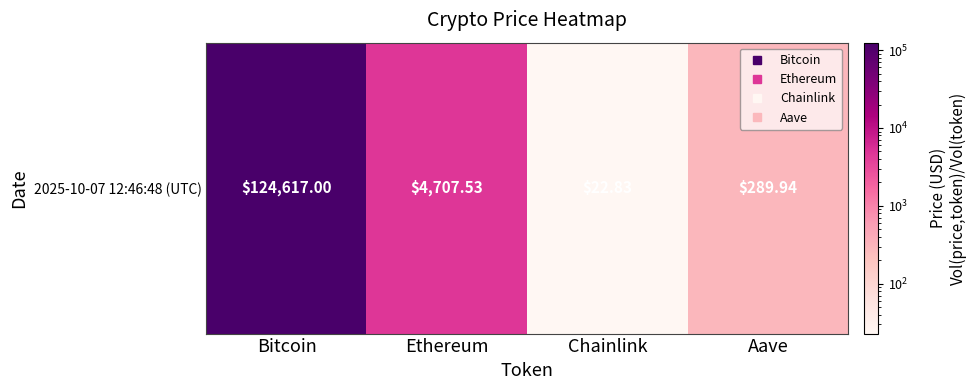

Between Ethereum and Aave, which is larger?

Ethereum